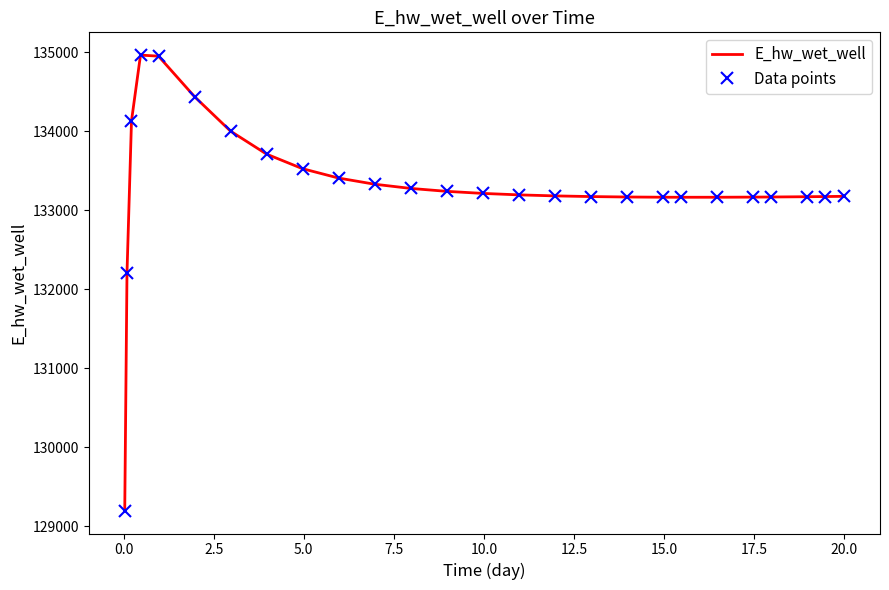

Which series has the largest total across all categories?

E_hw_wet_well